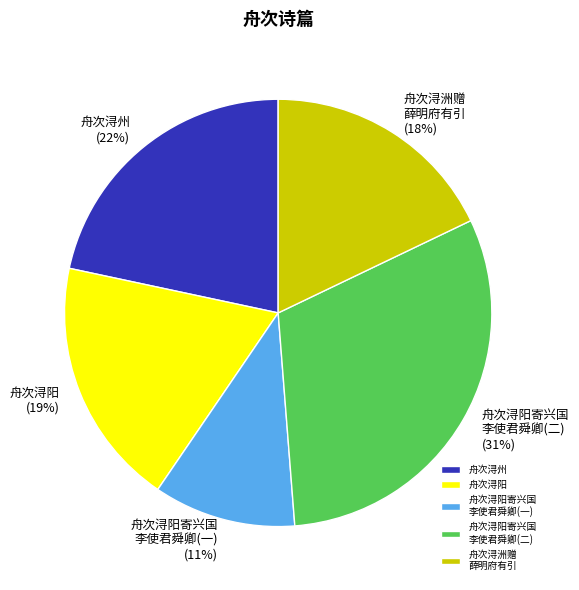

To the nearest percent, what is the average slice percentage?

20%